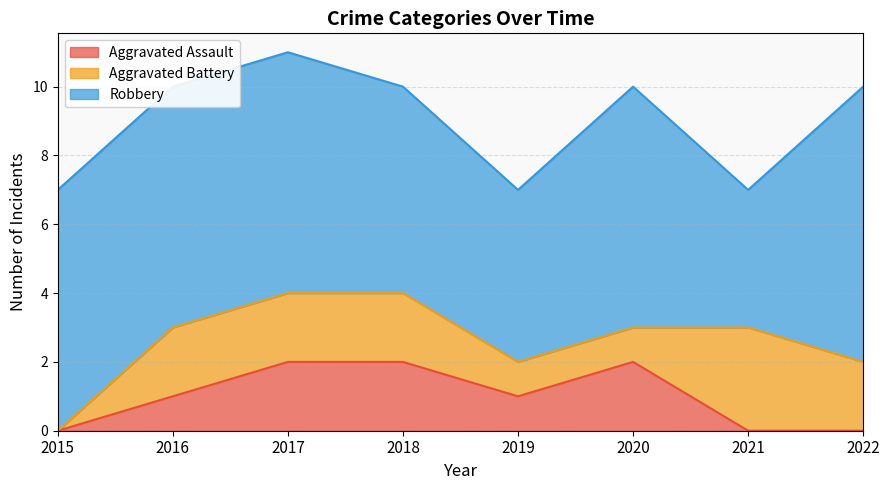

Where does the Aggravated Battery series first go above 2?

2021